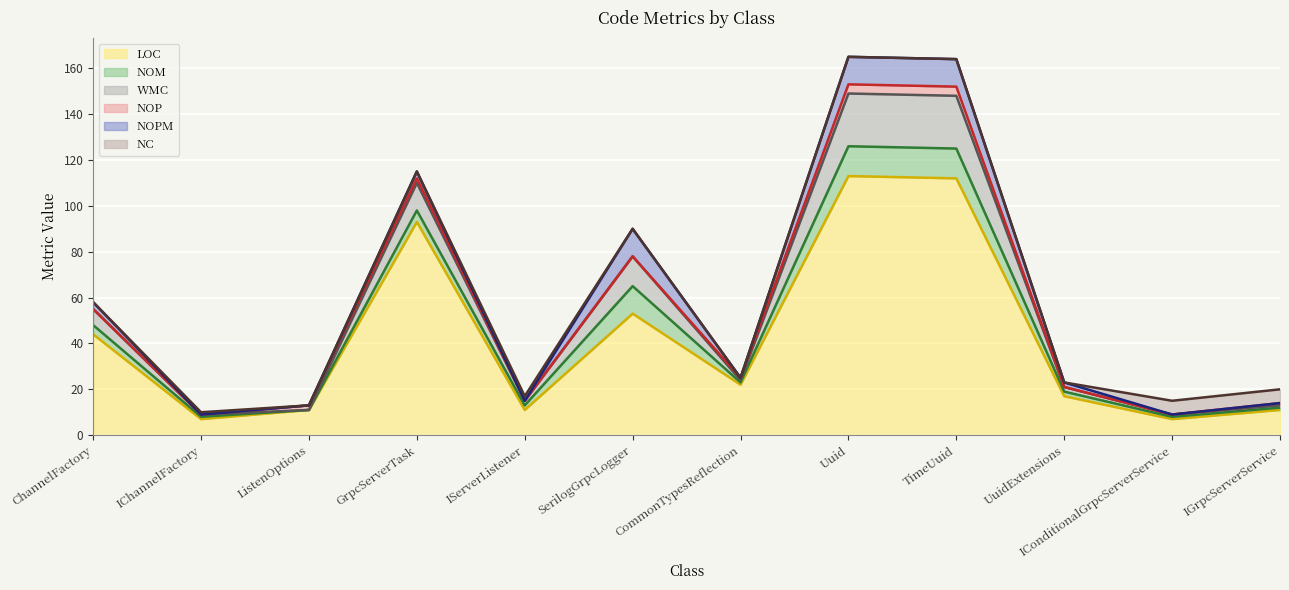

How many categories are shown in the chart?

12